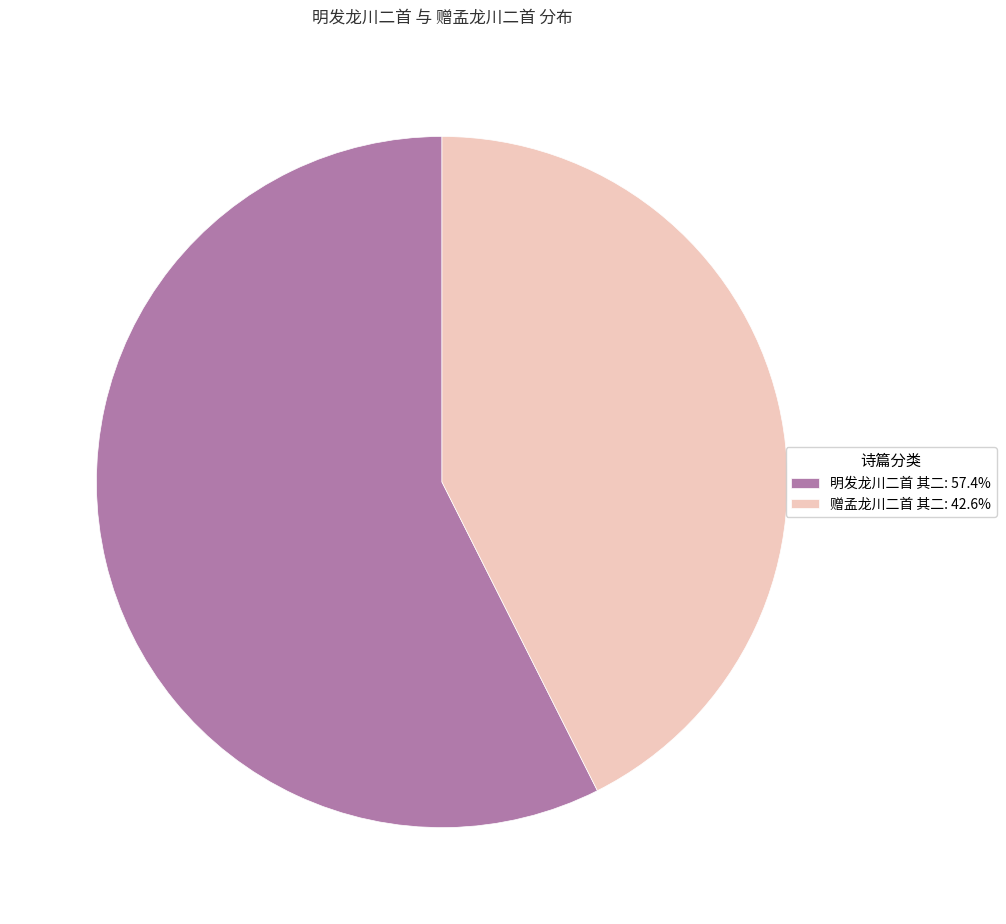

Is 明发龙川二首 其二 the majority of the pie?

Yes